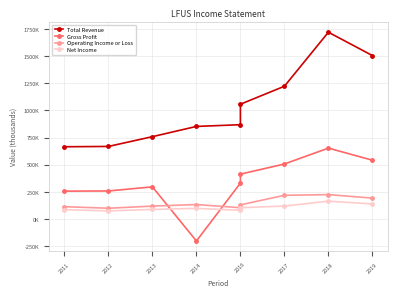

What position from the left is 8?

9